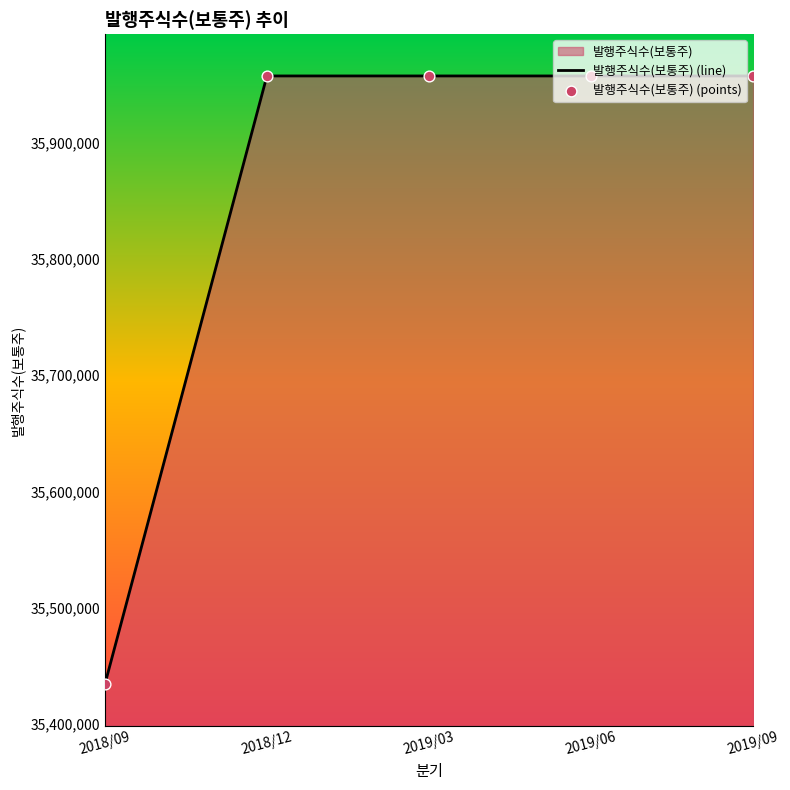

Is the value of 발행주식수(보통주) (points) at 2019/06 greater than the value of 발행주식수(보통주) (line) at 2019/03?

No